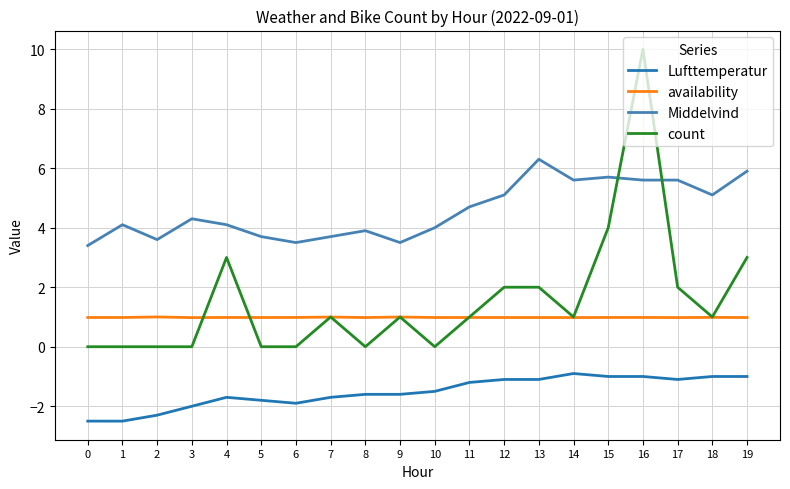

True or false: Lufttemperatur and count intersect in this chart.

False